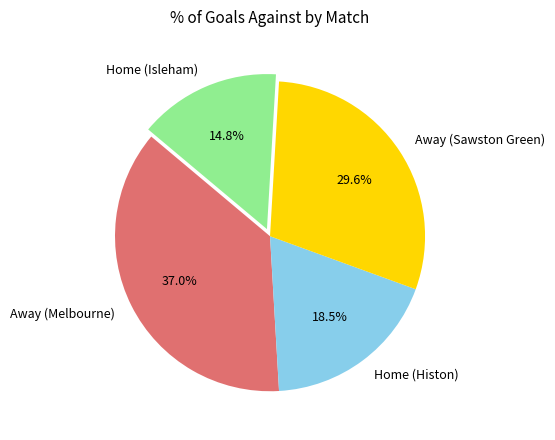

Between Away (Melbourne) and Home (Isleham), which is larger?

Away (Melbourne)